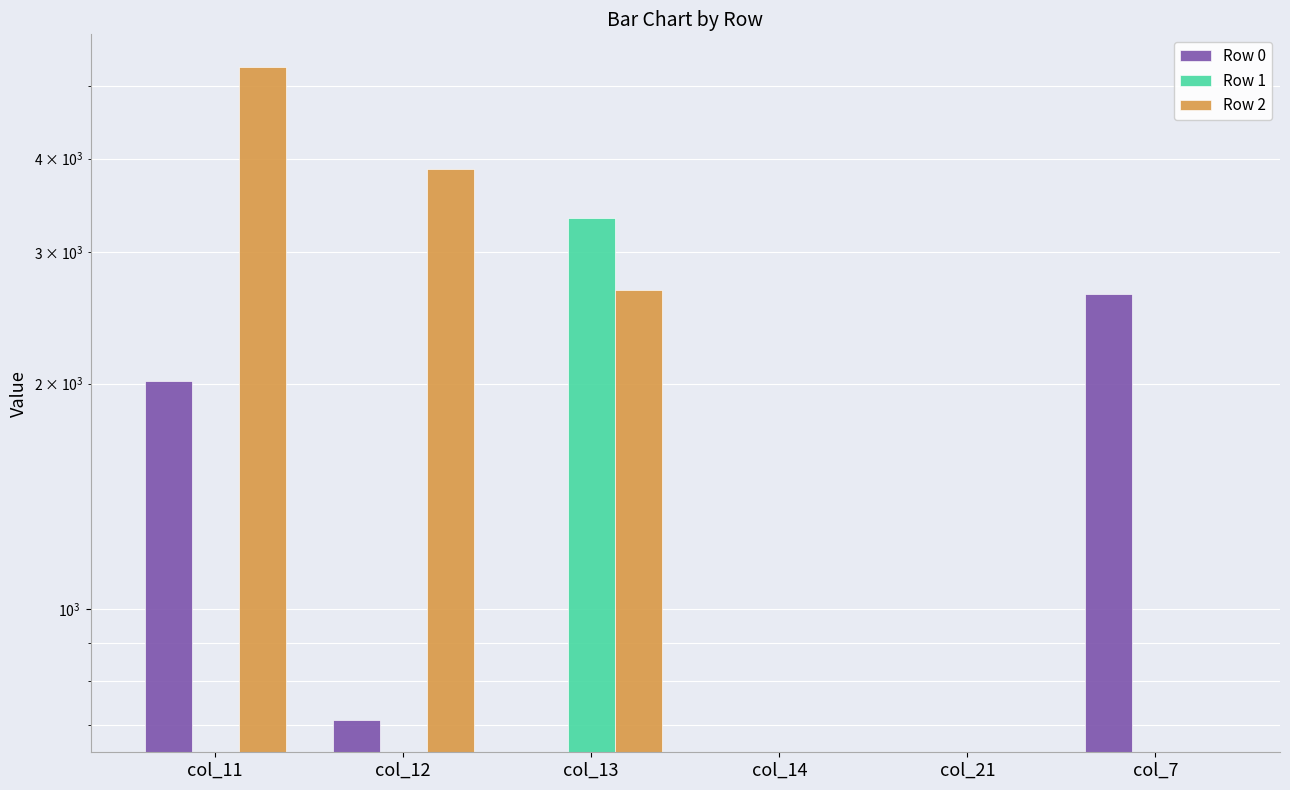

What is the sum of the Row 0 values at col_13 and col_7?

2635.2